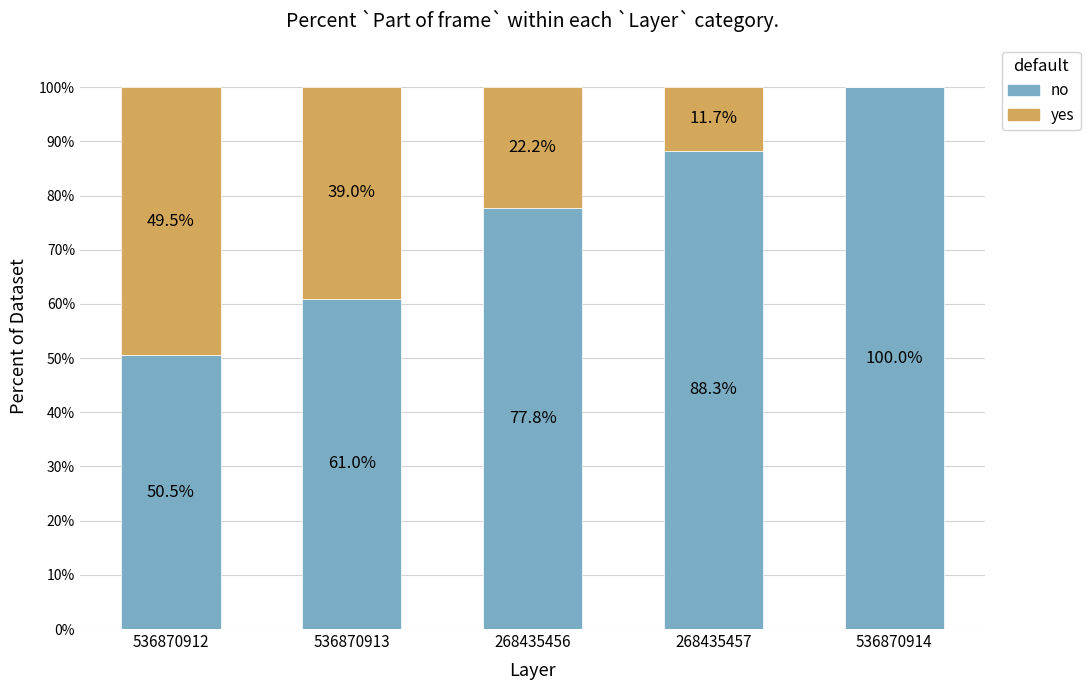

True or false: no has a value of 77.8 at 268435456.

True